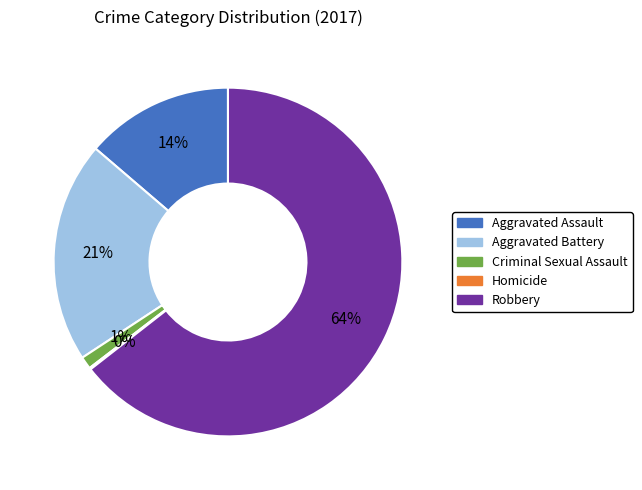

What is the largest slice in the pie chart?

Robbery